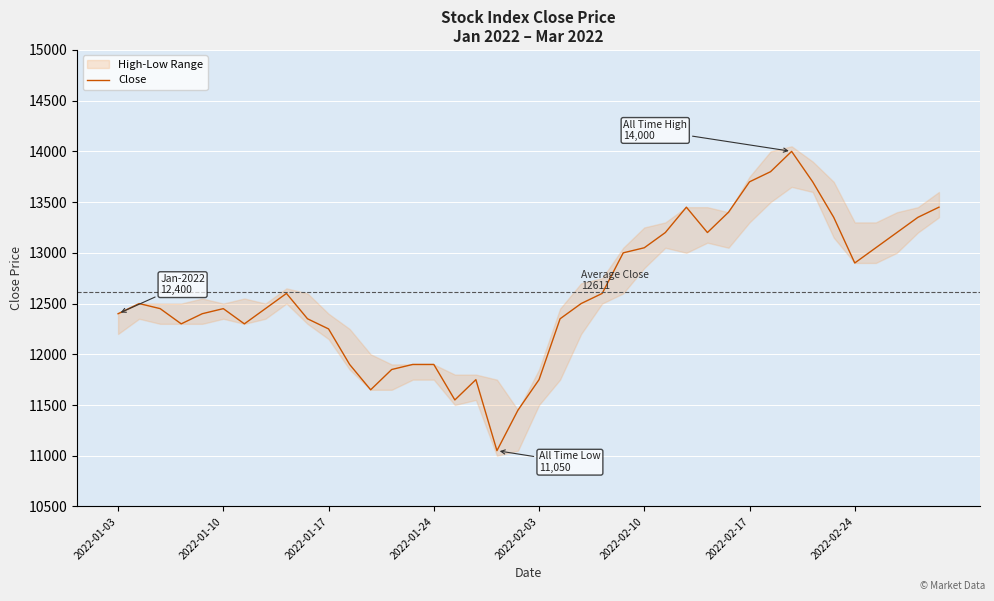

What position from the left is 21?

22